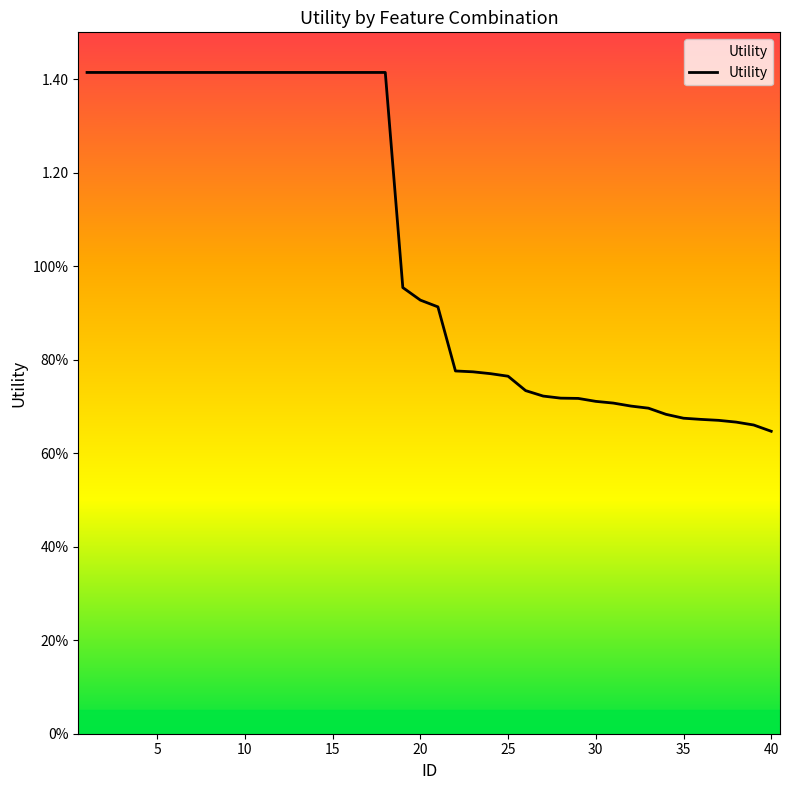

Does the chart have visible grid lines?

No